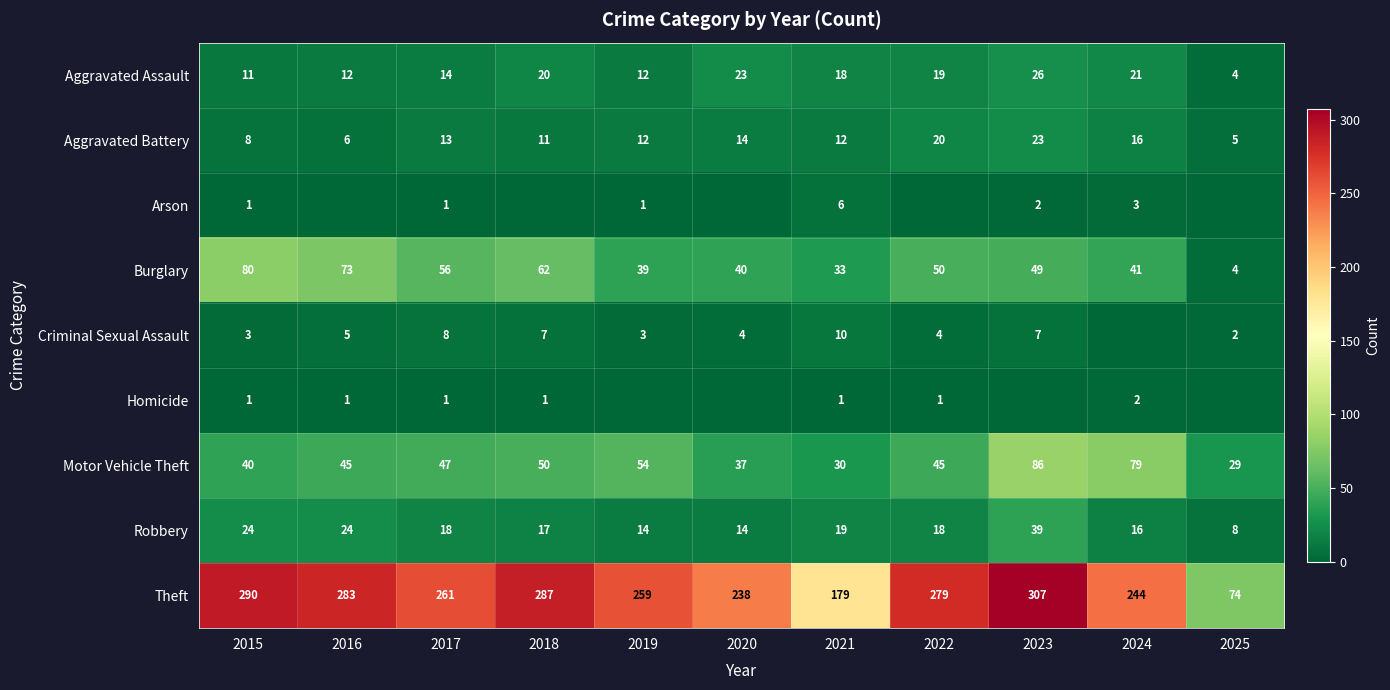

What is the difference between the Burglary values at 2018 and 2015?

18